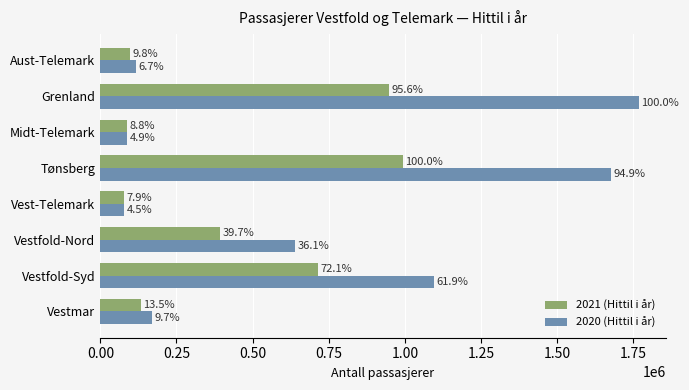

What are all the series names shown in the legend?

2021 (Hittil i år), 2020 (Hittil i år)